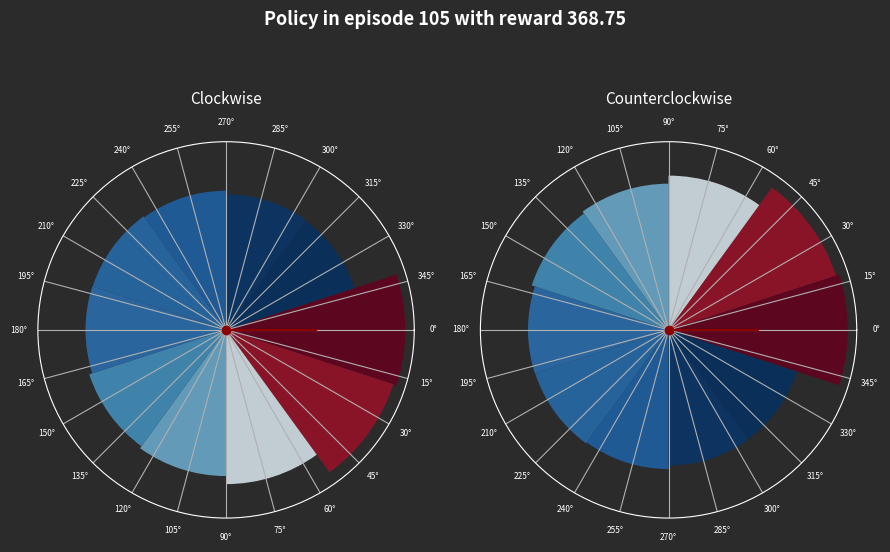

To the nearest percent, what is the average slice percentage?

10%